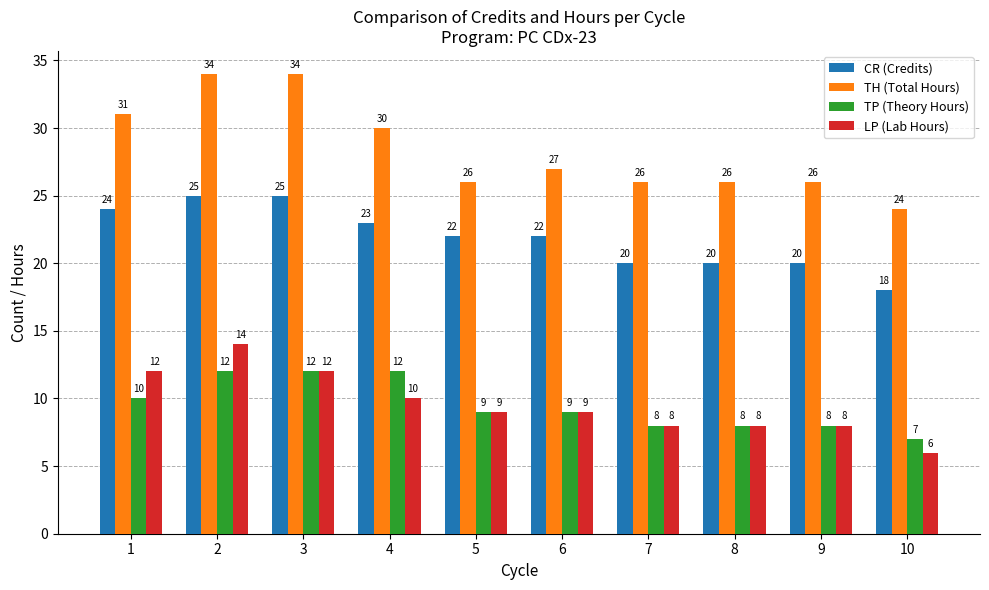

What is the sum of the CR (Credits) values at 5 and 3?

47